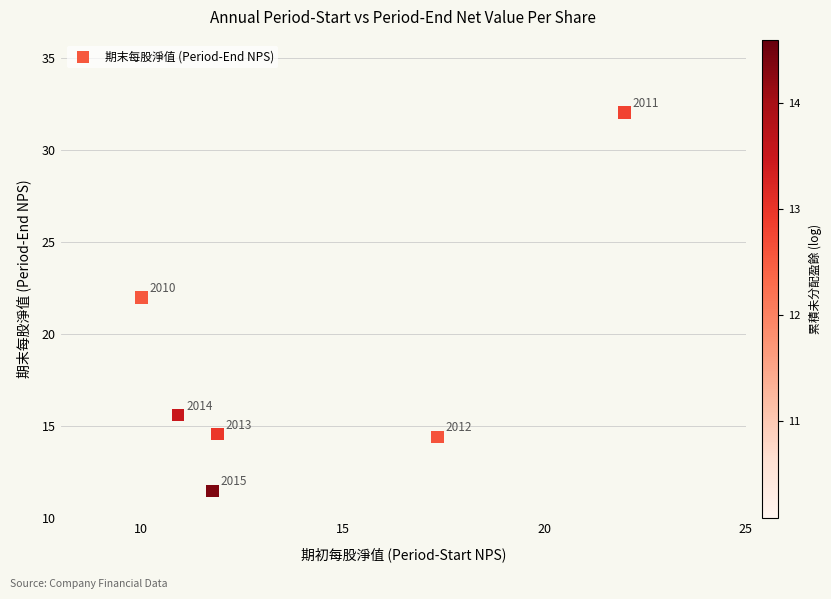

What Y value in the scatter plot is closest to 21?

22.0